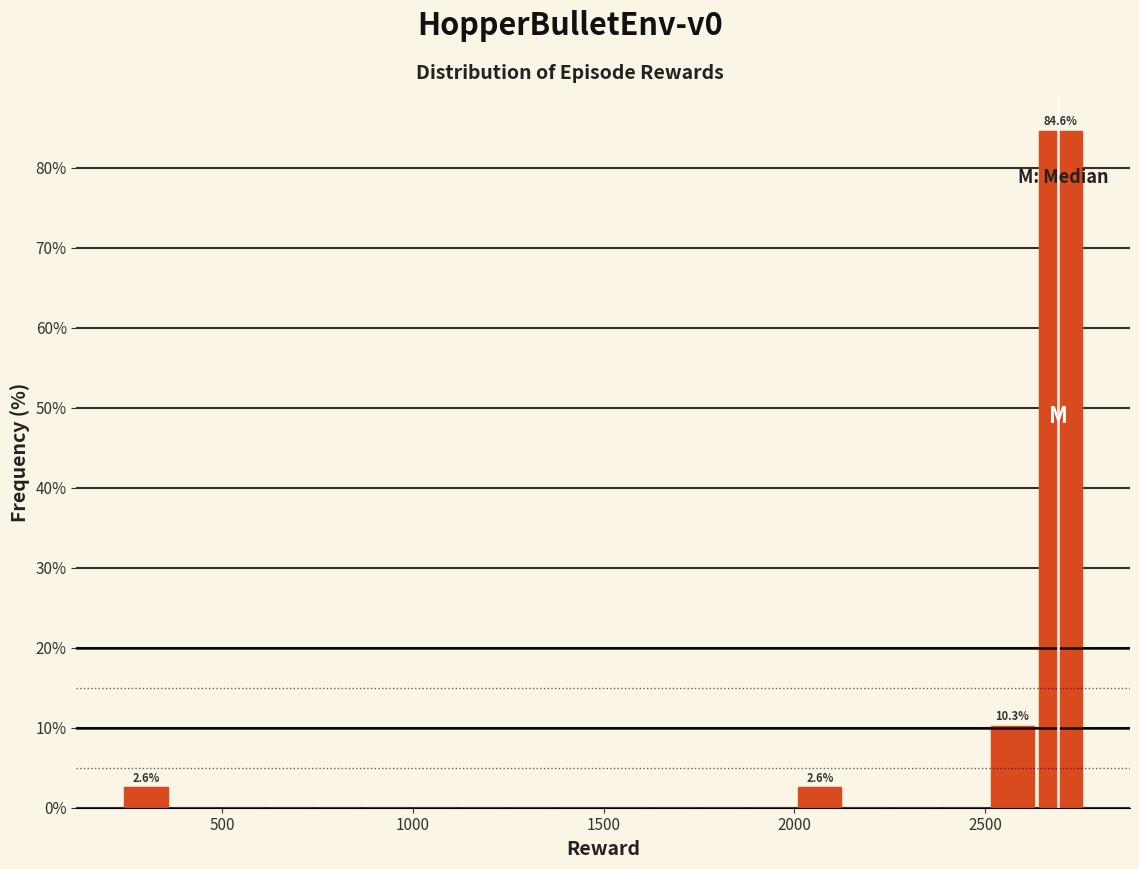

Read against the x-axis, roughly where is the centre of the tallest bar?

2700